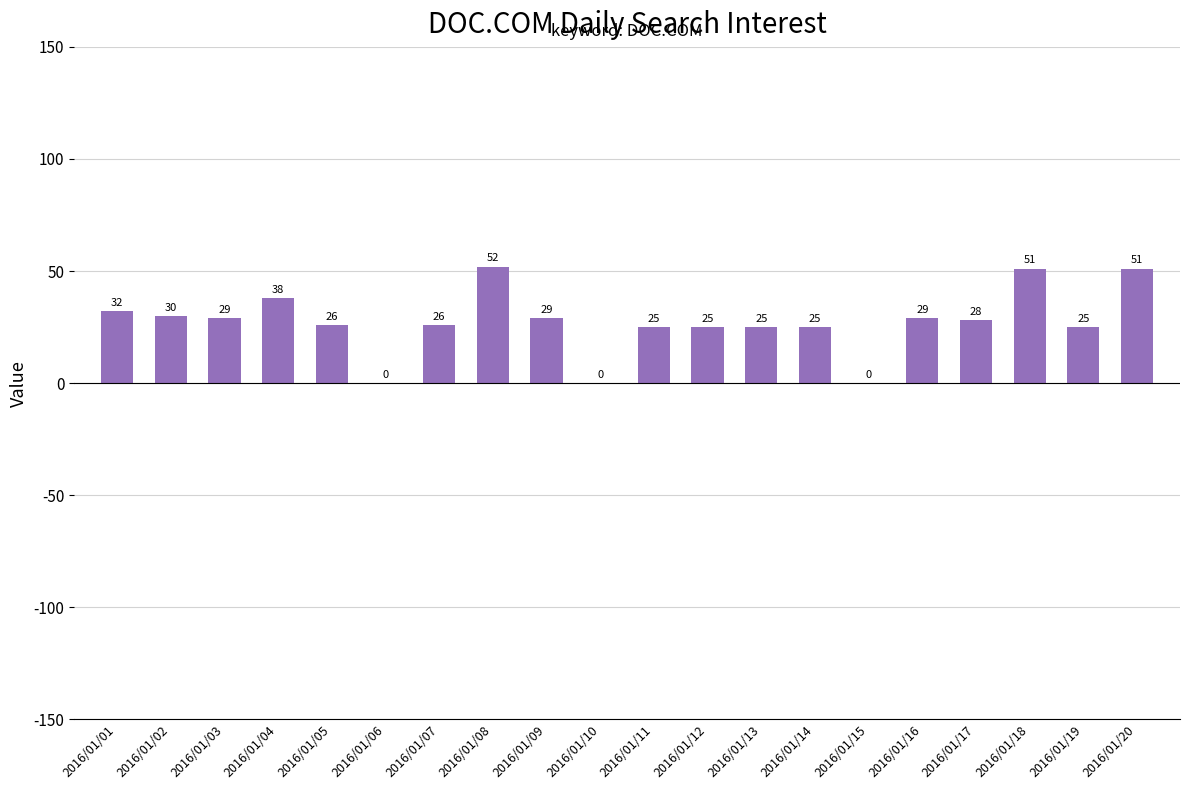

What is the greatest value displayed?

52